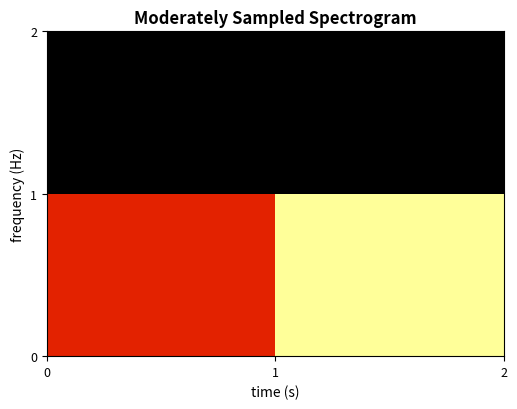

At how many categories does at least one series exceed 6?

1